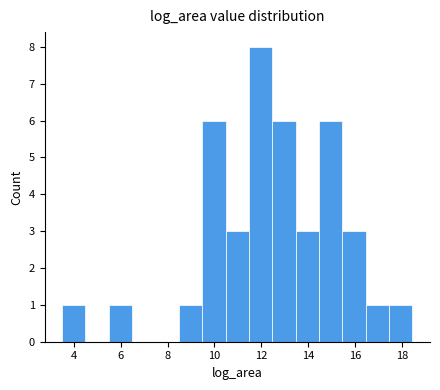

Reading left to right, transcribe this chart: for each bar, give the range it covers on the x-axis and its height. Neither the bar edges nor the heights are printed on the chart, so give them approximately, as read against the axes.

3.4 to 4.4: 1
4.4 to 5.4: 0
5.4 to 6.4: 1
6.4 to 7.4: 0
7.4 to 8.4: 0
8.4 to 9.4: 1
9.4 to 10.4: 6
10.4 to 11.4: 3
11.4 to 12.4: 8
12.4 to 13.4: 6
13.4 to 14.4: 3
14.4 to 15.4: 6
15.4 to 16.4: 3
16.4 to 17.4: 1
17.4 to 18.4: 1